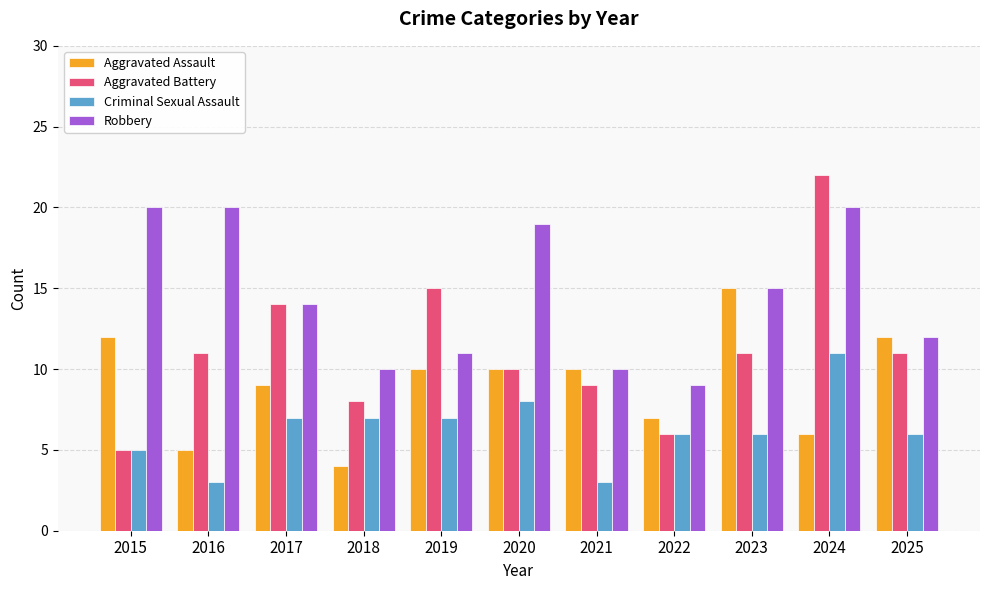

At which category is the sum across all series the highest?

2024